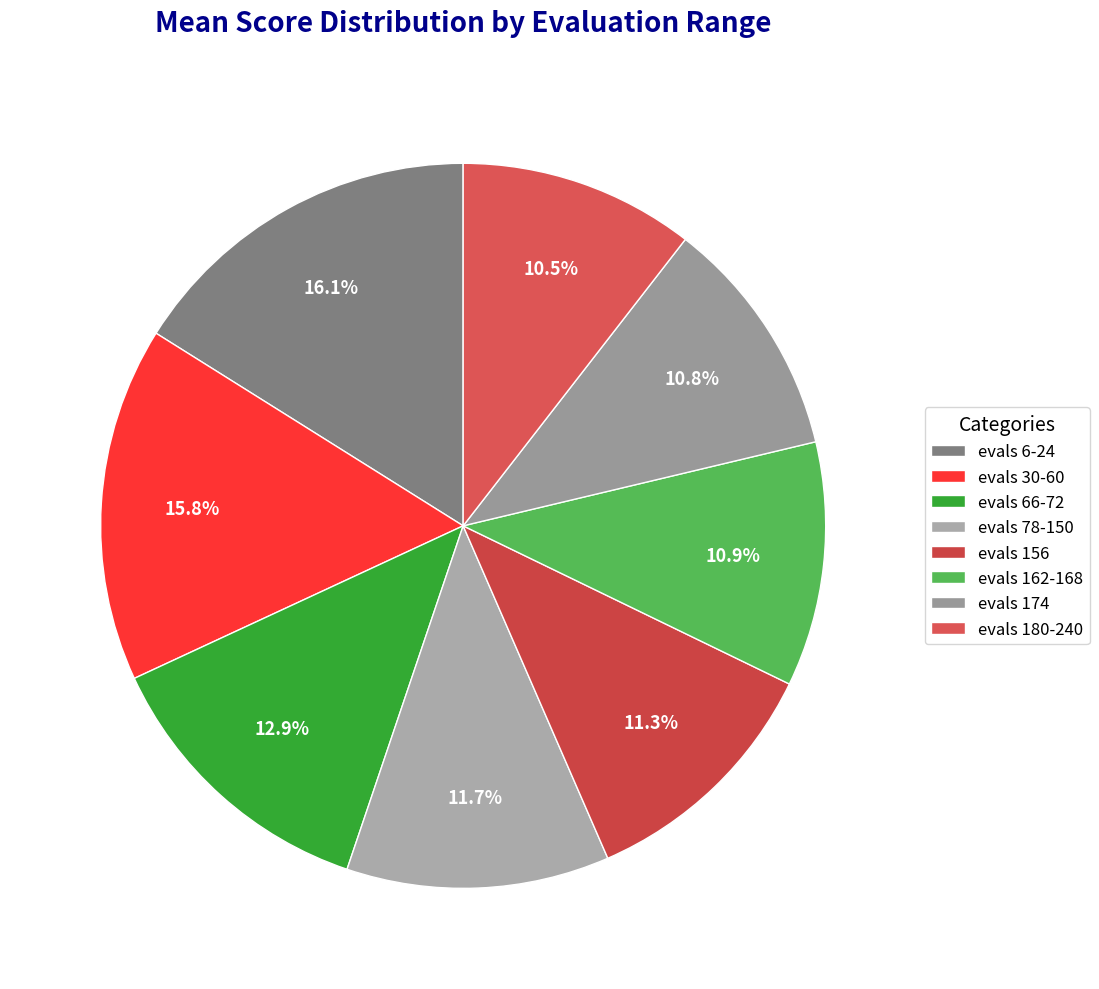

Between evals 180-240 and evals 156, which is larger?

evals 156